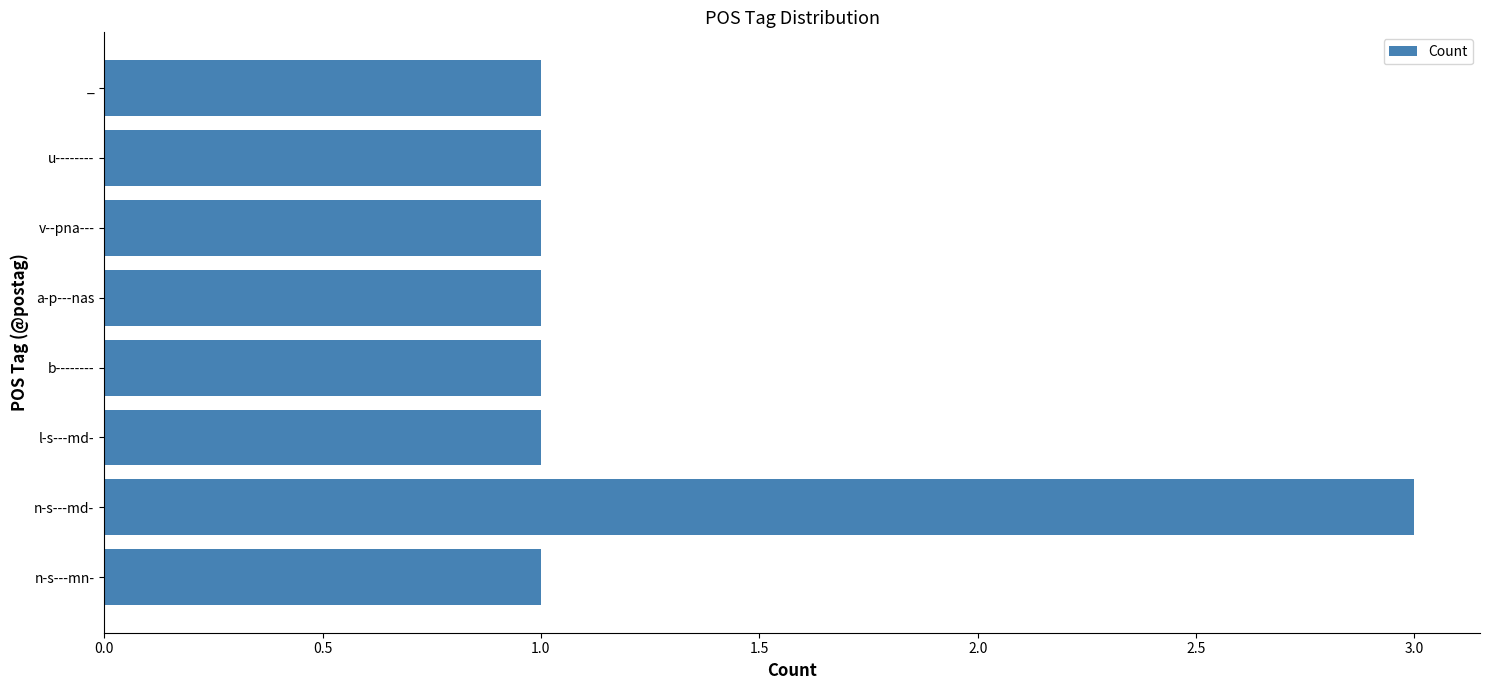

Approximately how many times larger is the value at n-s---md- compared to l-s---md-?

3.0